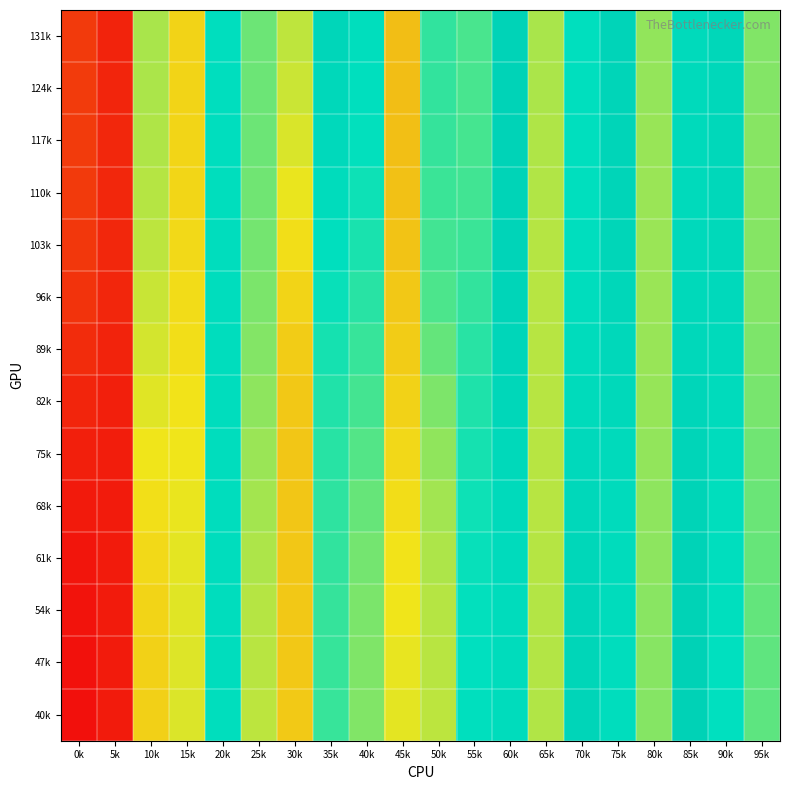

At which category is the sum across all series the highest?

85k